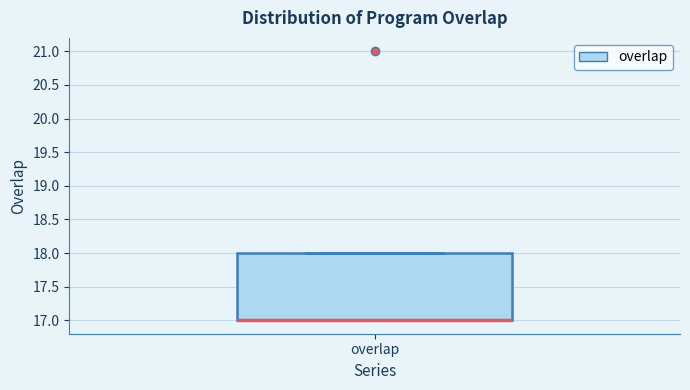

Read this box plot against the y-axis: the position of the median line, the range covered by the box, and the ends of both whiskers. The values are not printed on the chart, so give them approximately, as read against the axis.

median 17 (drawn on the box's lower edge), box 17 to 18, whiskers 17 to 18